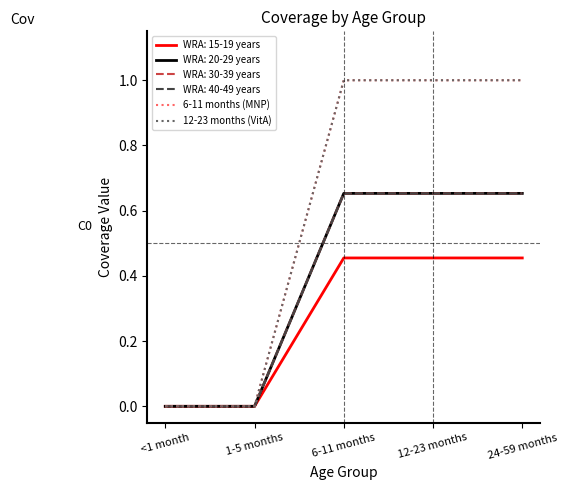

How many 12-23 months (VitA) values are between 0 and 1?

5